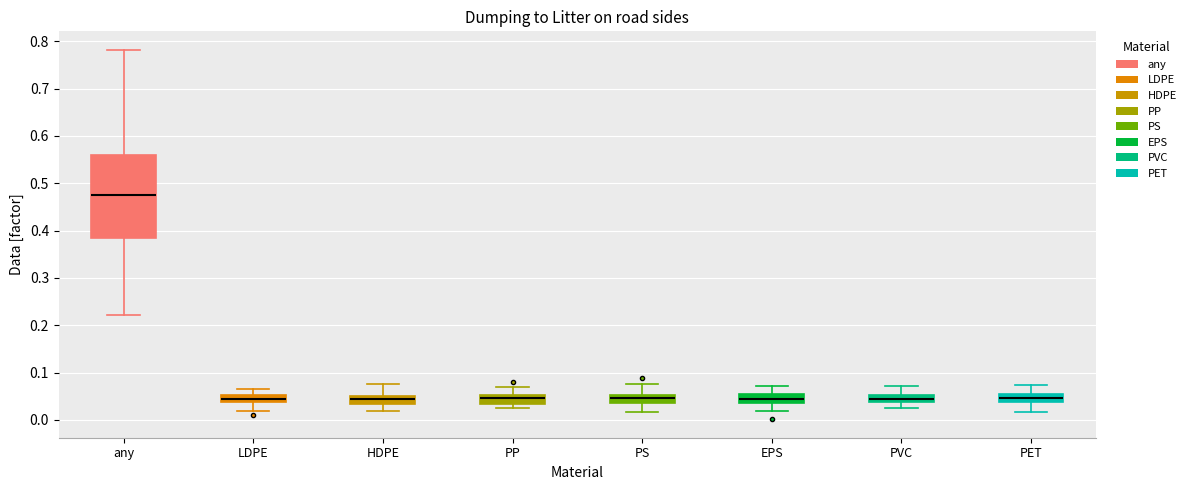

Which box is the tallest, from its lower edge to its upper edge?

any